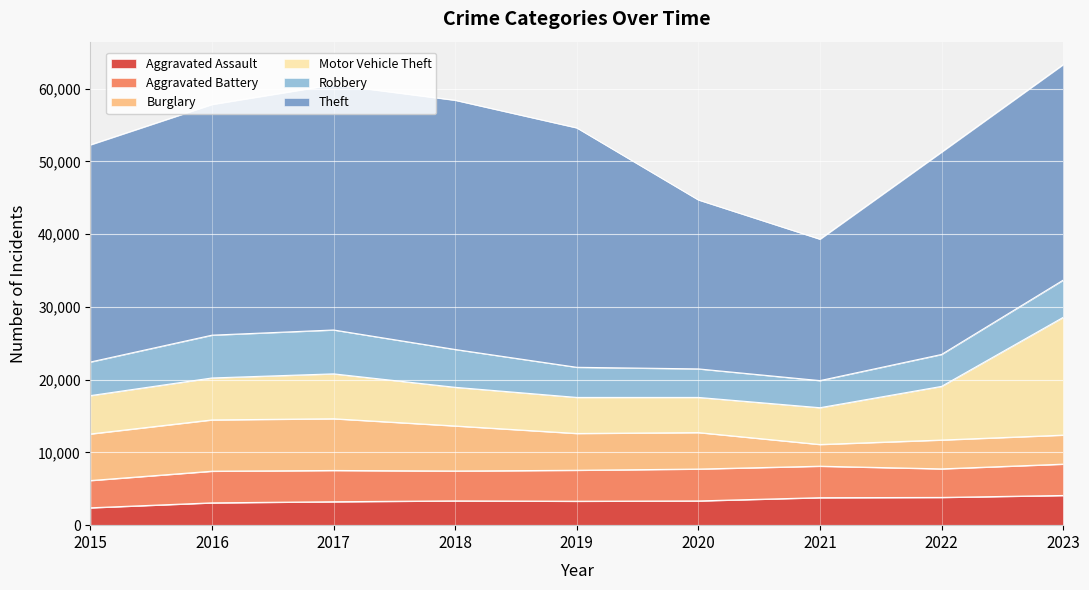

Where does the Robbery series first go above 4617?

2016